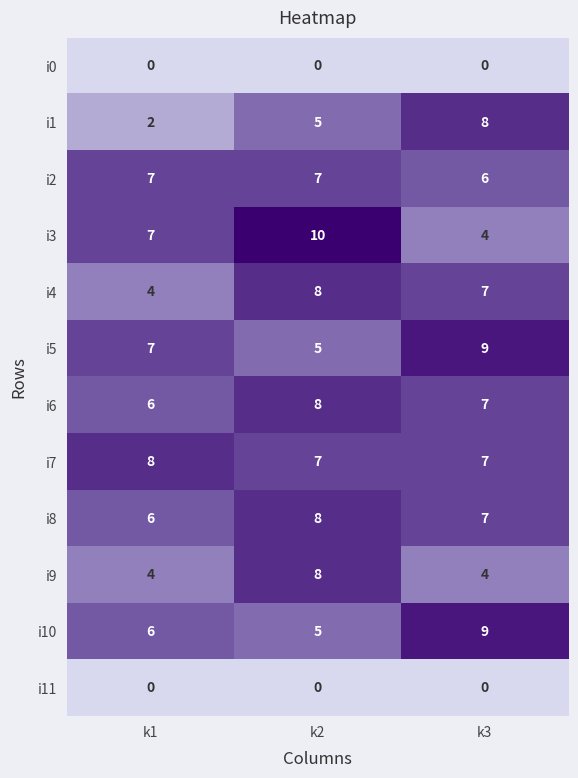

How many data points in i7 are above 7?

1